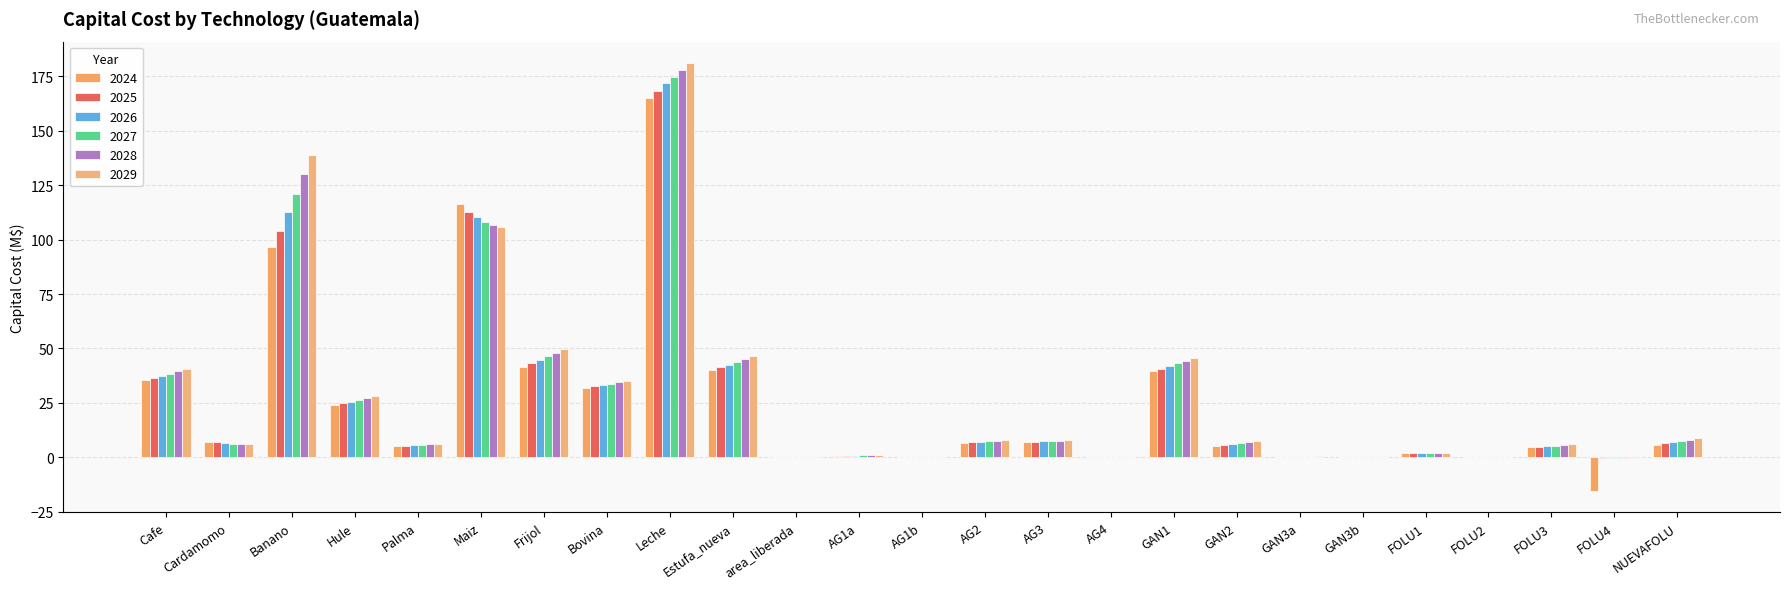

Where is 2024 nearest to the value 74?

Banano